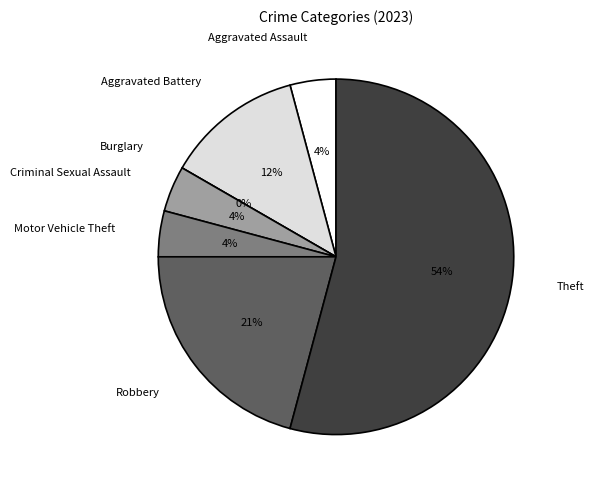

To the nearest percent, what portion does Motor Vehicle Theft represent?

4%